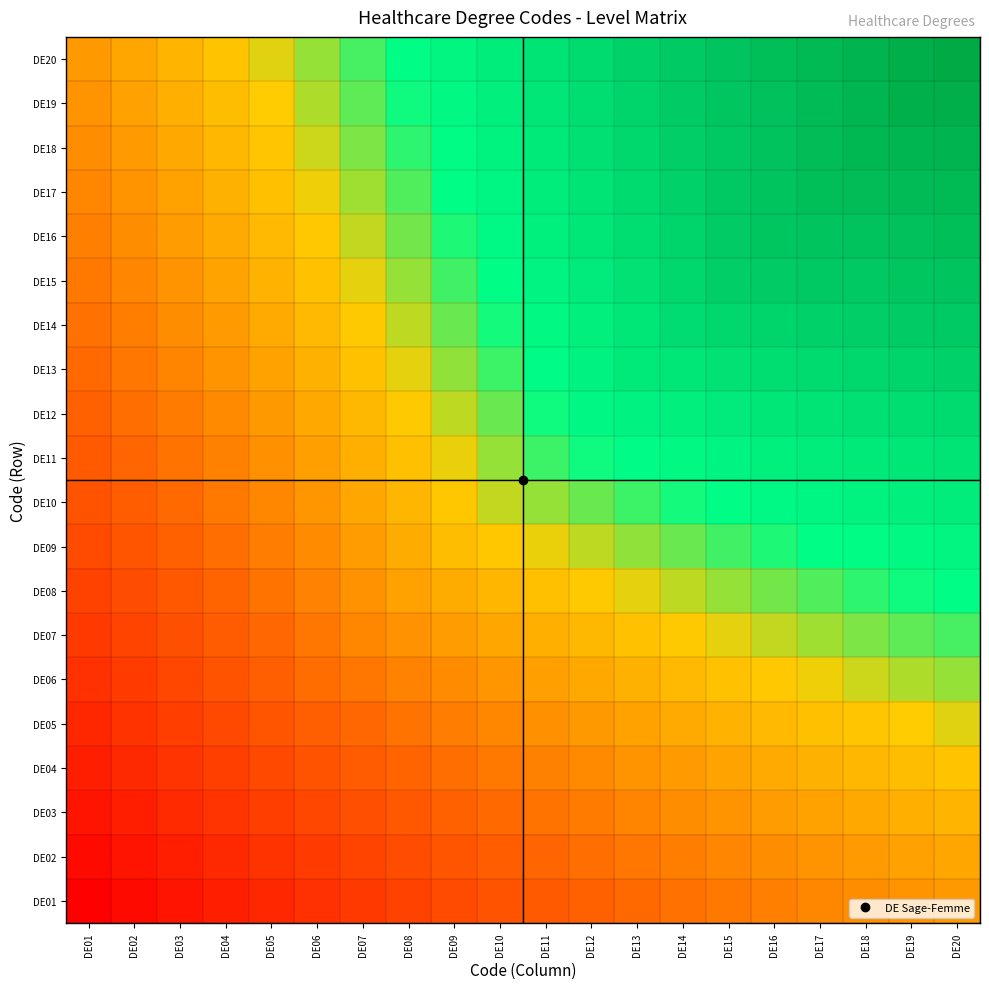

Reading left to right, list all the values displayed in this chart.

DE01: DE01=0.0	DE02=0.0	DE03=0.1	DE04=0.1	DE05=0.1	DE06=0.1	DE07=0.1	DE08=0.2	DE09=0.2	DE10=0.2	DE11=0.2	DE12=0.2	DE13=0.3	DE14=0.3	DE15=0.3	DE16=0.3	DE17=0.3	DE18=0.3	DE19=0.3	DE20=0.3
DE02: DE01=0.0	DE02=0.1	DE03=0.1	DE04=0.1	DE05=0.1	DE06=0.1	DE07=0.2	DE08=0.2	DE09=0.2	DE10=0.2	DE11=0.2	DE12=0.3	DE13=0.3	DE14=0.3	DE15=0.3	DE16=0.3	DE17=0.3	DE18=0.4	DE19=0.4	DE20=0.4
DE03: DE01=0.1	DE02=0.1	DE03=0.1	DE04=0.1	DE05=0.2	DE06=0.2	DE07=0.2	DE08=0.2	DE09=0.2	DE10=0.3	DE11=0.3	DE12=0.3	DE13=0.3	DE14=0.3	DE15=0.3	DE16=0.4	DE17=0.4	DE18=0.4	DE19=0.4	DE20=0.4
DE04: DE01=0.1	DE02=0.1	DE03=0.1	DE04=0.2	DE05=0.2	DE06=0.2	DE07=0.2	DE08=0.2	DE09=0.3	DE10=0.3	DE11=0.3	DE12=0.3	DE13=0.3	DE14=0.4	DE15=0.4	DE16=0.4	DE17=0.4	DE18=0.4	DE19=0.4	DE20=0.4
DE05: DE01=0.1	DE02=0.1	DE03=0.2	DE04=0.2	DE05=0.2	DE06=0.2	DE07=0.3	DE08=0.3	DE09=0.3	DE10=0.3	DE11=0.3	DE12=0.4	DE13=0.4	DE14=0.4	DE15=0.4	DE16=0.4	DE17=0.4	DE18=0.4	DE19=0.5	DE20=0.5
DE06: DE01=0.1	DE02=0.1	DE03=0.2	DE04=0.2	DE05=0.2	DE06=0.3	DE07=0.3	DE08=0.3	DE09=0.3	DE10=0.3	DE11=0.4	DE12=0.4	DE13=0.4	DE14=0.4	DE15=0.4	DE16=0.4	DE17=0.5	DE18=0.5	DE19=0.5	DE20=0.5
DE07: DE01=0.1	DE02=0.2	DE03=0.2	DE04=0.2	DE05=0.3	DE06=0.3	DE07=0.3	DE08=0.3	DE09=0.4	DE10=0.4	DE11=0.4	DE12=0.4	DE13=0.4	DE14=0.4	DE15=0.5	DE16=0.5	DE17=0.5	DE18=0.5	DE19=0.5	DE20=0.5
DE08: DE01=0.2	DE02=0.2	DE03=0.2	DE04=0.2	DE05=0.3	DE06=0.3	DE07=0.3	DE08=0.4	DE09=0.4	DE10=0.4	DE11=0.4	DE12=0.4	DE13=0.5	DE14=0.5	DE15=0.5	DE16=0.5	DE17=0.5	DE18=0.5	DE19=0.5	DE20=0.6
DE09: DE01=0.2	DE02=0.2	DE03=0.2	DE04=0.3	DE05=0.3	DE06=0.3	DE07=0.4	DE08=0.4	DE09=0.4	DE10=0.4	DE11=0.5	DE12=0.5	DE13=0.5	DE14=0.5	DE15=0.5	DE16=0.5	DE17=0.6	DE18=0.6	DE19=0.6	DE20=0.6
DE10: DE01=0.2	DE02=0.2	DE03=0.3	DE04=0.3	DE05=0.3	DE06=0.3	DE07=0.4	DE08=0.4	DE09=0.4	DE10=0.5	DE11=0.5	DE12=0.5	DE13=0.5	DE14=0.5	DE15=0.6	DE16=0.6	DE17=0.6	DE18=0.6	DE19=0.6	DE20=0.6
DE11: DE01=0.2	DE02=0.2	DE03=0.3	DE04=0.3	DE05=0.3	DE06=0.4	DE07=0.4	DE08=0.4	DE09=0.5	DE10=0.5	DE11=0.5	DE12=0.5	DE13=0.6	DE14=0.6	DE15=0.6	DE16=0.6	DE17=0.6	DE18=0.6	DE19=0.6	DE20=0.7
DE12: DE01=0.2	DE02=0.3	DE03=0.3	DE04=0.3	DE05=0.4	DE06=0.4	DE07=0.4	DE08=0.4	DE09=0.5	DE10=0.5	DE11=0.5	DE12=0.6	DE13=0.6	DE14=0.6	DE15=0.6	DE16=0.6	DE17=0.7	DE18=0.7	DE19=0.7	DE20=0.7
DE13: DE01=0.3	DE02=0.3	DE03=0.3	DE04=0.3	DE05=0.4	DE06=0.4	DE07=0.4	DE08=0.5	DE09=0.5	DE10=0.5	DE11=0.6	DE12=0.6	DE13=0.6	DE14=0.6	DE15=0.7	DE16=0.7	DE17=0.7	DE18=0.7	DE19=0.7	DE20=0.7
DE14: DE01=0.3	DE02=0.3	DE03=0.3	DE04=0.4	DE05=0.4	DE06=0.4	DE07=0.4	DE08=0.5	DE09=0.5	DE10=0.5	DE11=0.6	DE12=0.6	DE13=0.6	DE14=0.7	DE15=0.7	DE16=0.7	DE17=0.7	DE18=0.7	DE19=0.8	DE20=0.8
DE15: DE01=0.3	DE02=0.3	DE03=0.3	DE04=0.4	DE05=0.4	DE06=0.4	DE07=0.5	DE08=0.5	DE09=0.5	DE10=0.6	DE11=0.6	DE12=0.6	DE13=0.7	DE14=0.7	DE15=0.7	DE16=0.8	DE17=0.8	DE18=0.8	DE19=0.8	DE20=0.8
DE16: DE01=0.3	DE02=0.3	DE03=0.4	DE04=0.4	DE05=0.4	DE06=0.4	DE07=0.5	DE08=0.5	DE09=0.5	DE10=0.6	DE11=0.6	DE12=0.6	DE13=0.7	DE14=0.7	DE15=0.8	DE16=0.8	DE17=0.8	DE18=0.8	DE19=0.8	DE20=0.8
DE17: DE01=0.3	DE02=0.3	DE03=0.4	DE04=0.4	DE05=0.4	DE06=0.5	DE07=0.5	DE08=0.5	DE09=0.6	DE10=0.6	DE11=0.6	DE12=0.7	DE13=0.7	DE14=0.7	DE15=0.8	DE16=0.8	DE17=0.8	DE18=0.9	DE19=0.9	DE20=0.9
DE18: DE01=0.3	DE02=0.4	DE03=0.4	DE04=0.4	DE05=0.4	DE06=0.5	DE07=0.5	DE08=0.5	DE09=0.6	DE10=0.6	DE11=0.6	DE12=0.7	DE13=0.7	DE14=0.7	DE15=0.8	DE16=0.8	DE17=0.9	DE18=0.9	DE19=0.9	DE20=0.9
DE19: DE01=0.3	DE02=0.4	DE03=0.4	DE04=0.4	DE05=0.5	DE06=0.5	DE07=0.5	DE08=0.5	DE09=0.6	DE10=0.6	DE11=0.6	DE12=0.7	DE13=0.7	DE14=0.8	DE15=0.8	DE16=0.8	DE17=0.9	DE18=0.9	DE19=0.9	DE20=1.0
DE20: DE01=0.3	DE02=0.4	DE03=0.4	DE04=0.4	DE05=0.5	DE06=0.5	DE07=0.5	DE08=0.6	DE09=0.6	DE10=0.6	DE11=0.7	DE12=0.7	DE13=0.7	DE14=0.8	DE15=0.8	DE16=0.8	DE17=0.9	DE18=0.9	DE19=1.0	DE20=1.0